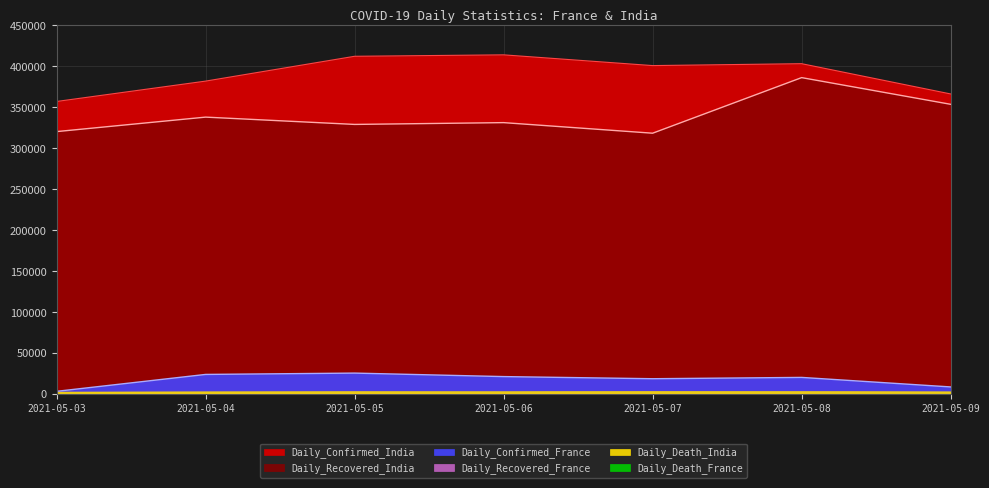

At which label is Daily_Recovered_India closest to 352506?

2021-05-09